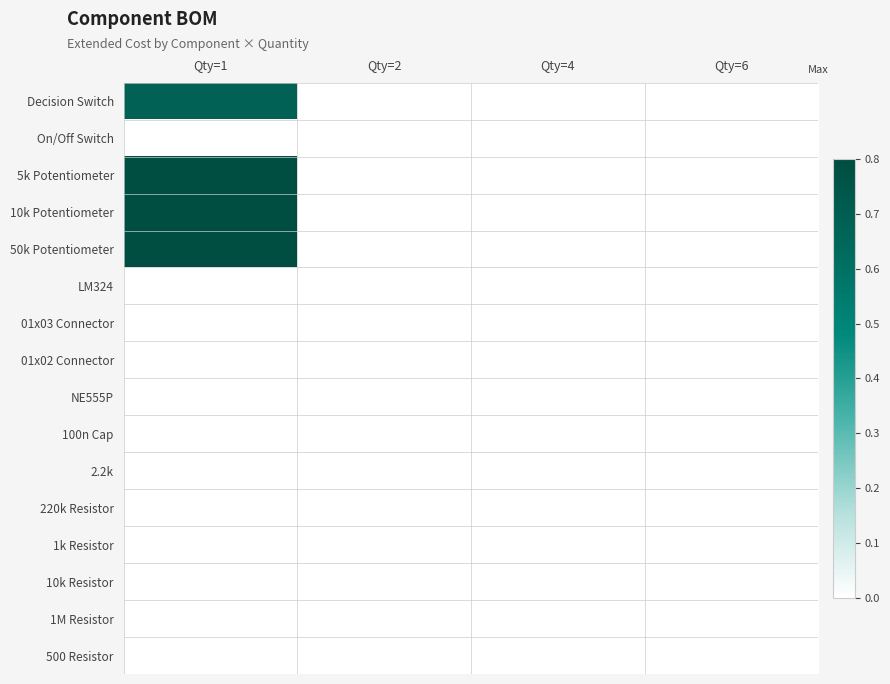

Reading left to right, list all the values displayed in this chart.

Decision Switch: Qty=1=0.7	Qty=2=0.0	Qty=4=0.0	Qty=6=0.0
On/Off Switch: Qty=1=0.0	Qty=2=0.0	Qty=4=0.0	Qty=6=0.0
5k Potentiometer: Qty=1=0.8	Qty=2=0.0	Qty=4=0.0	Qty=6=0.0
10k Potentiometer: Qty=1=0.8	Qty=2=0.0	Qty=4=0.0	Qty=6=0.0
50k Potentiometer: Qty=1=0.8	Qty=2=0.0	Qty=4=0.0	Qty=6=0.0
LM324: Qty=1=0.0	Qty=2=0.0	Qty=4=0.0	Qty=6=0.0
01x03 Connector: Qty=1=0.0	Qty=2=0.0	Qty=4=0.0	Qty=6=0.0
01x02 Connector: Qty=1=0.0	Qty=2=0.0	Qty=4=0.0	Qty=6=0.0
NE555P: Qty=1=0.0	Qty=2=0.0	Qty=4=0.0	Qty=6=0.0
100n Cap: Qty=1=0.0	Qty=2=0.0	Qty=4=0.0	Qty=6=0.0
2.2k: Qty=1=0.0	Qty=2=0.0	Qty=4=0.0	Qty=6=0.0
220k Resistor: Qty=1=0.0	Qty=2=0.0	Qty=4=0.0	Qty=6=0.0
1k Resistor: Qty=1=0.0	Qty=2=0.0	Qty=4=0.0	Qty=6=0.0
10k Resistor: Qty=1=0.0	Qty=2=0.0	Qty=4=0.0	Qty=6=0.0
1M Resistor: Qty=1=0.0	Qty=2=0.0	Qty=4=0.0	Qty=6=0.0
500 Resistor: Qty=1=0.0	Qty=2=0.0	Qty=4=0.0	Qty=6=0.0